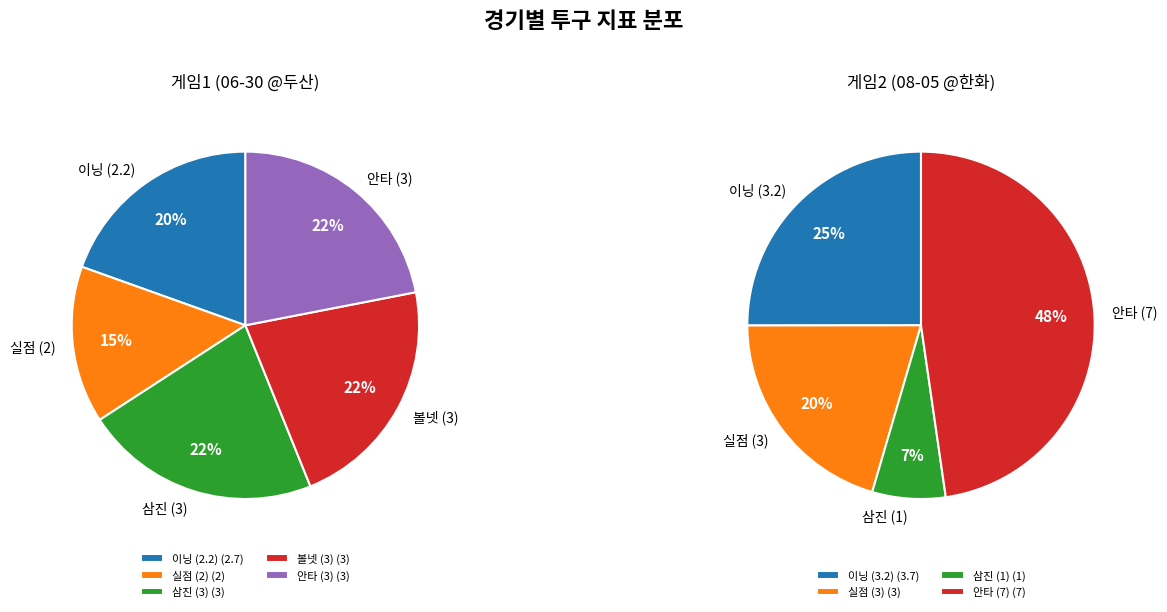

To the nearest percent, what portion does 08-05 @한화 L 4:14 represent?

100%